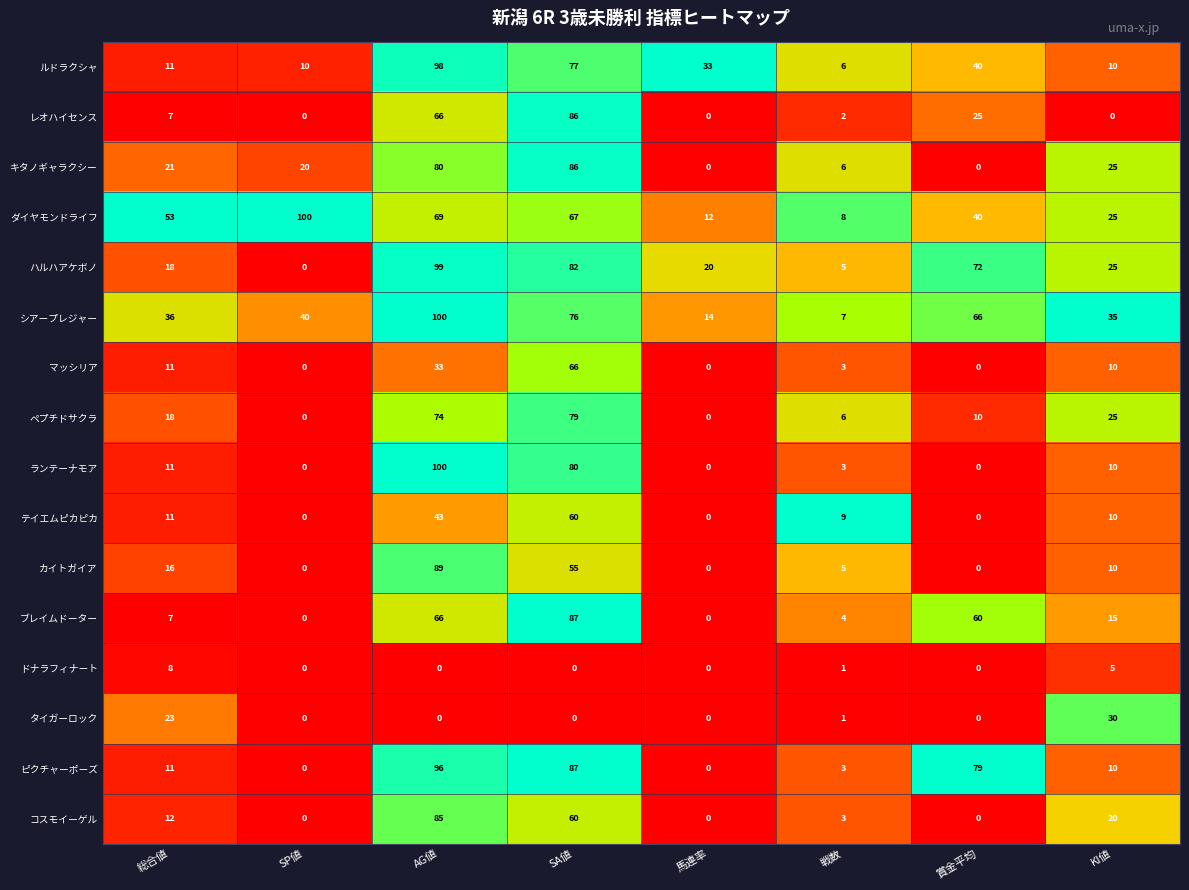

At which category is the sum across all series the highest?

AG値